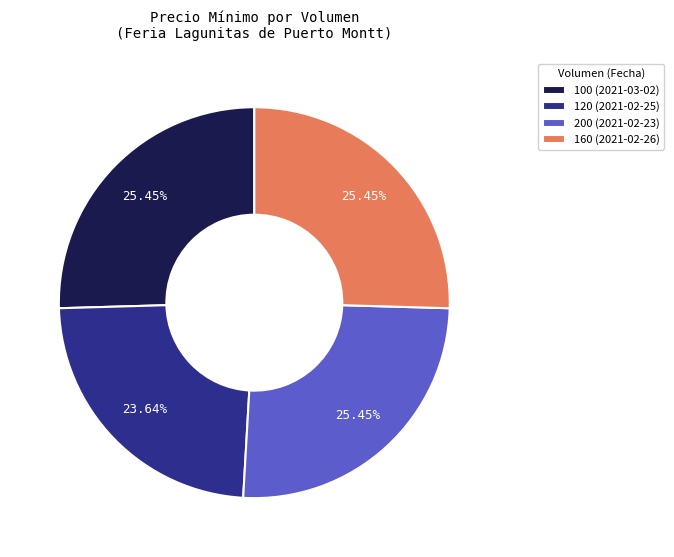

Is there any slice that represents more than half of the pie?

No